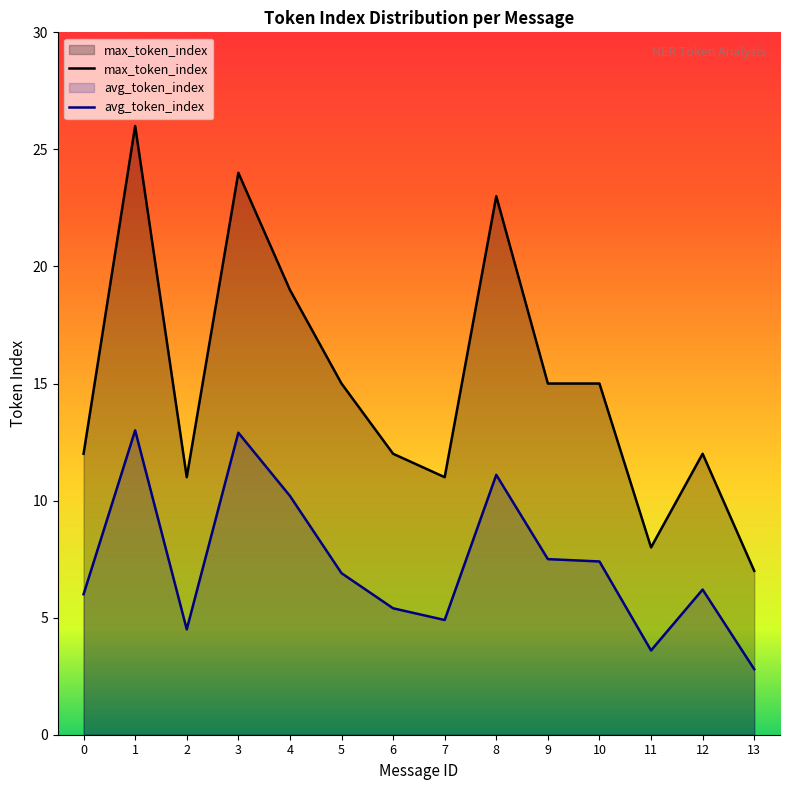

True or false: max_token_index and avg_token_index intersect in this chart.

False